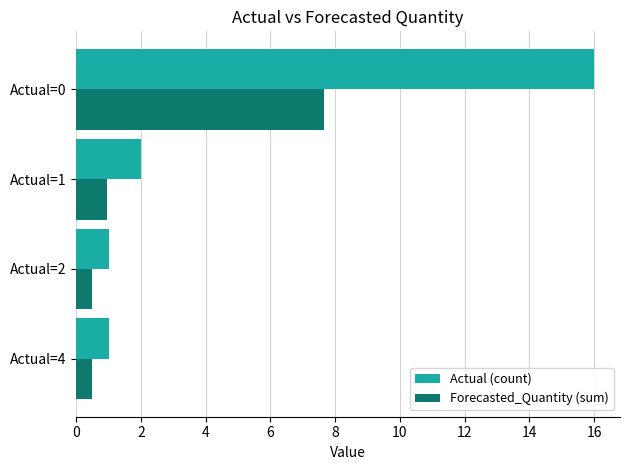

The Actual (count) series shows 1.0 at Actual=4. True or false?

True